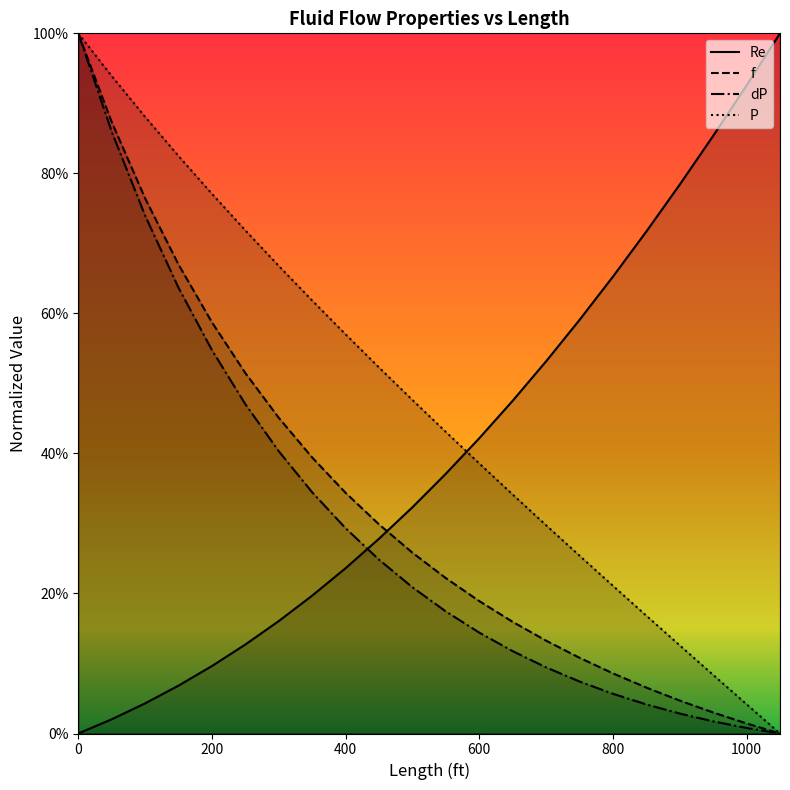

What is the sum of all Re values?

8.9